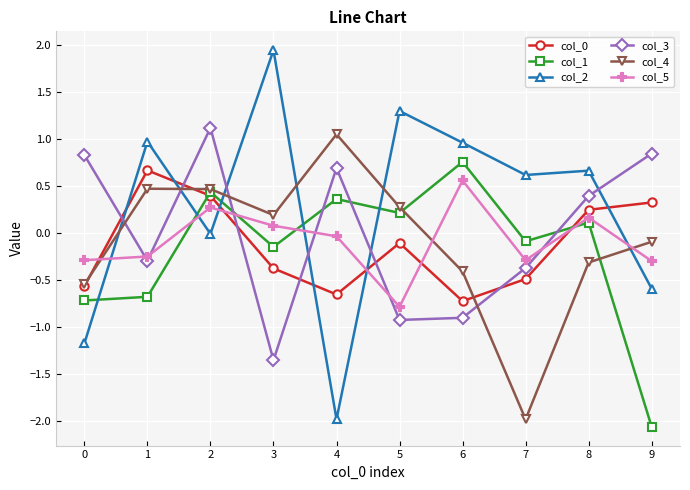

True or false: col_3 has more than 0 interior local peaks.

True